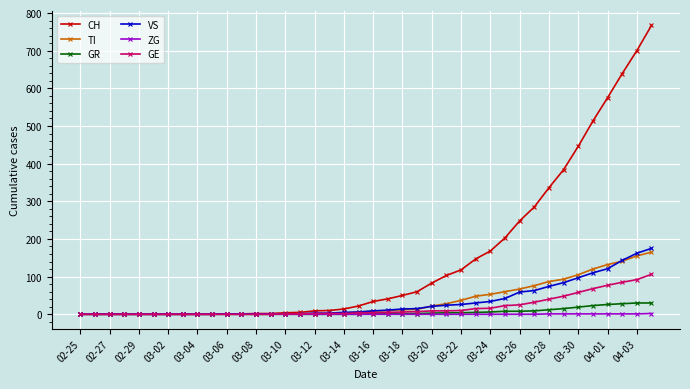

What is the maximum value for TI?

165